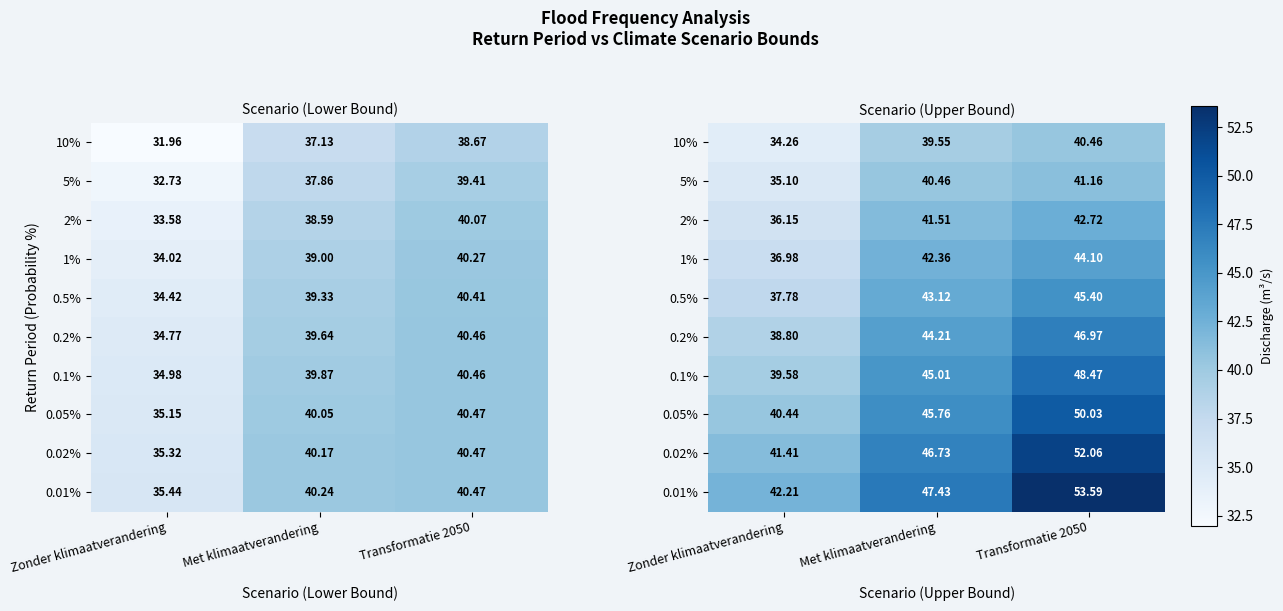

At which label is 0.2% closest to 42?

Met klimaatverandering